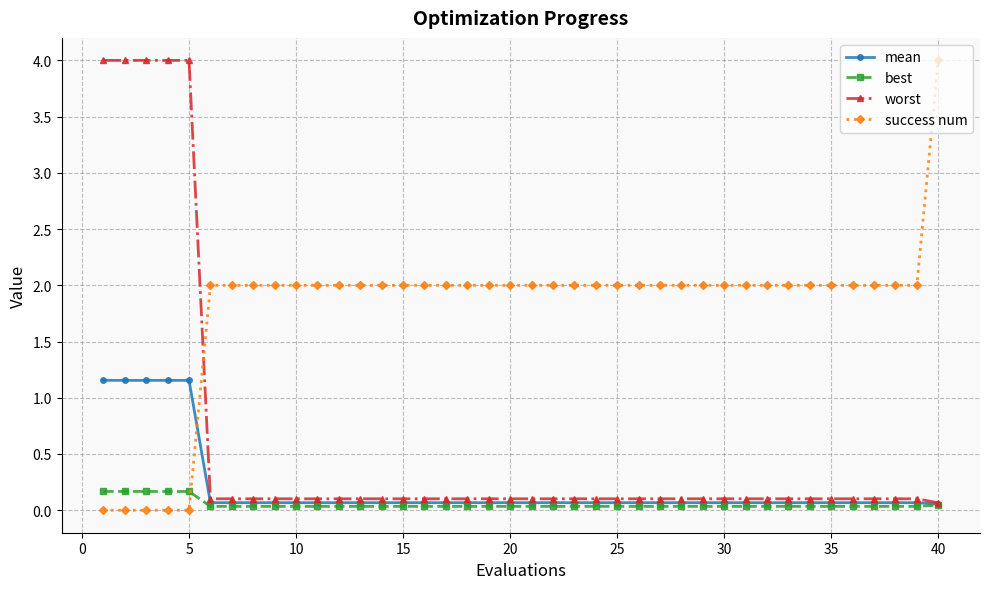

What is the value of the success num point at the 28th from the left?

2.0